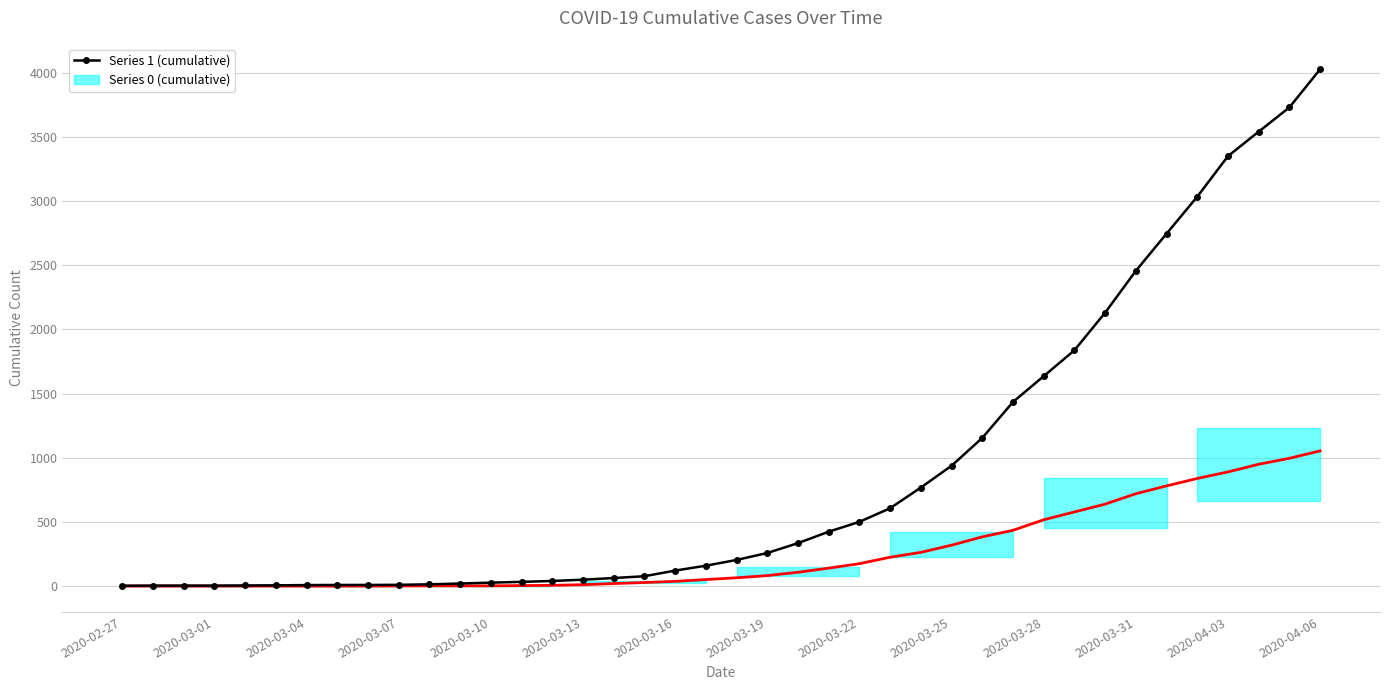

Which has a higher value, 2020-03-08 or 2020-03-07?

2020-03-08